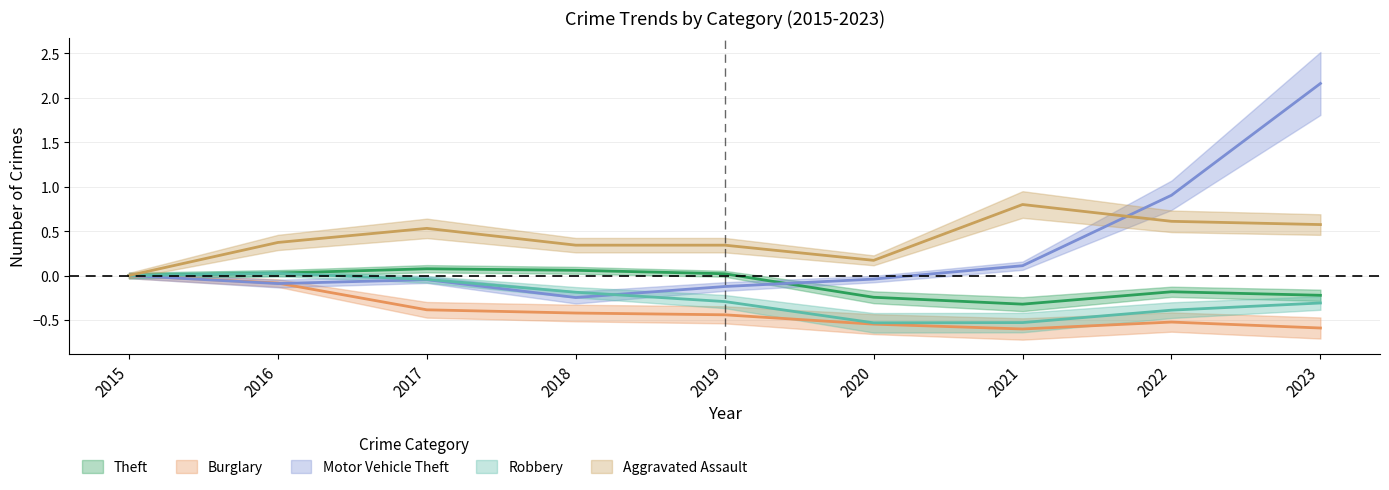

Which category has the lowest value in the Burglary series?

2021